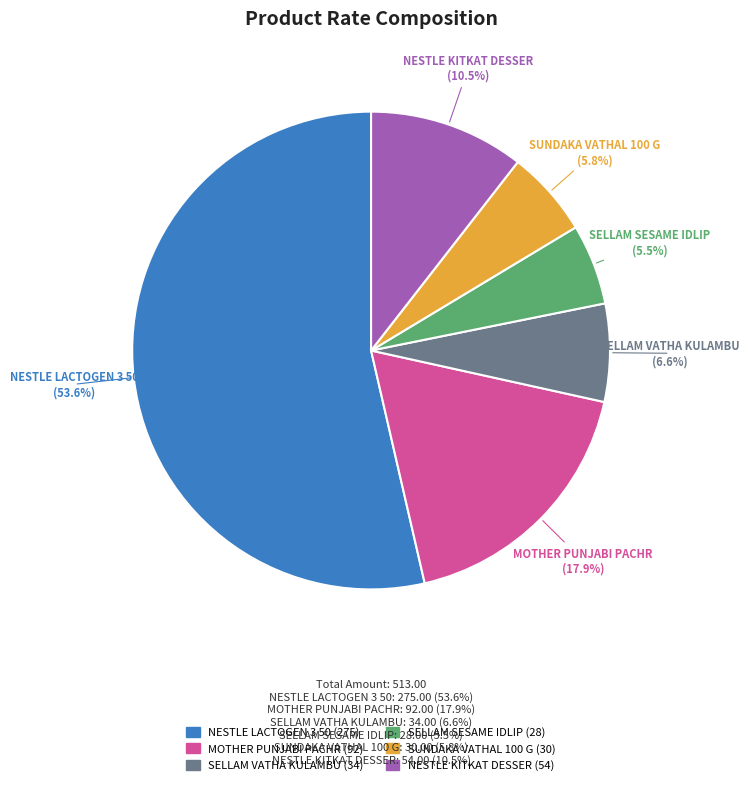

The SELLAM VATHA KULAMBU slice represents 7% of the pie. True or false?

True